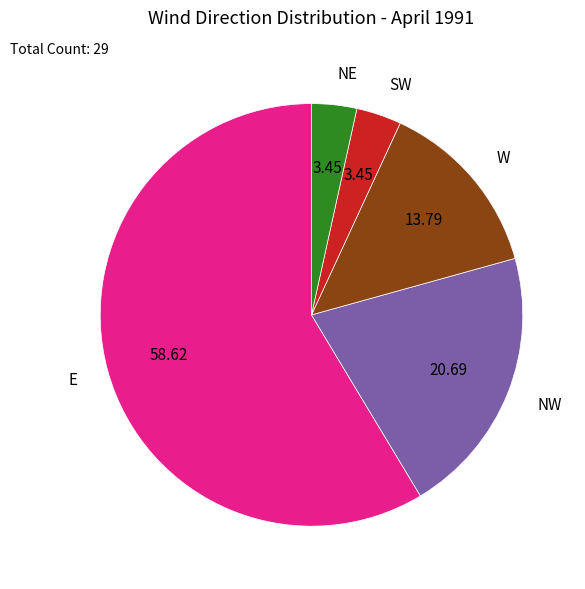

What is the ratio of the value at W to the value at NE?

4.0